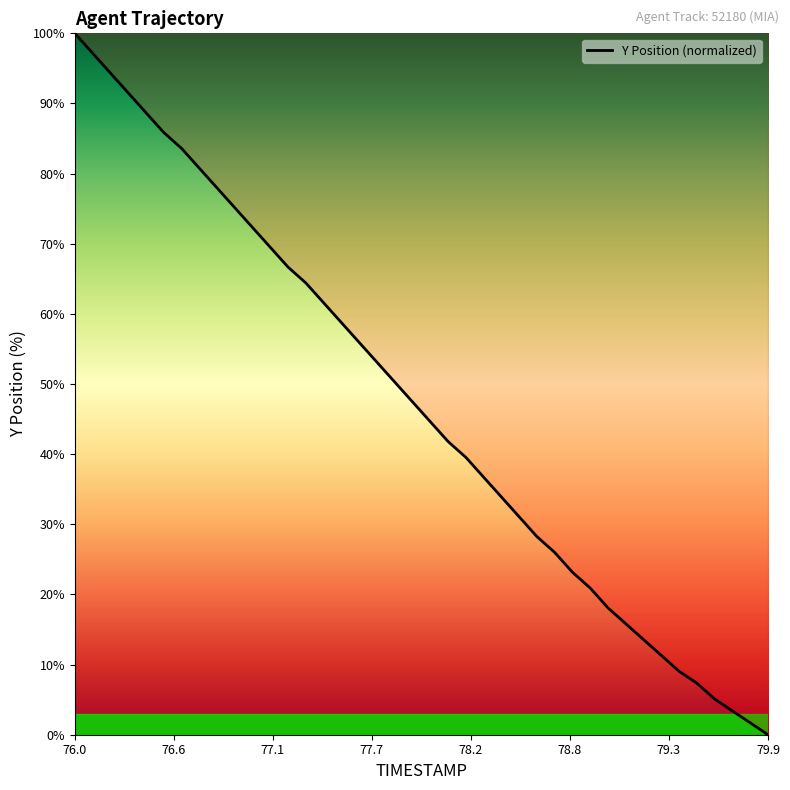

What is the maximum value shown in the chart?

100.0